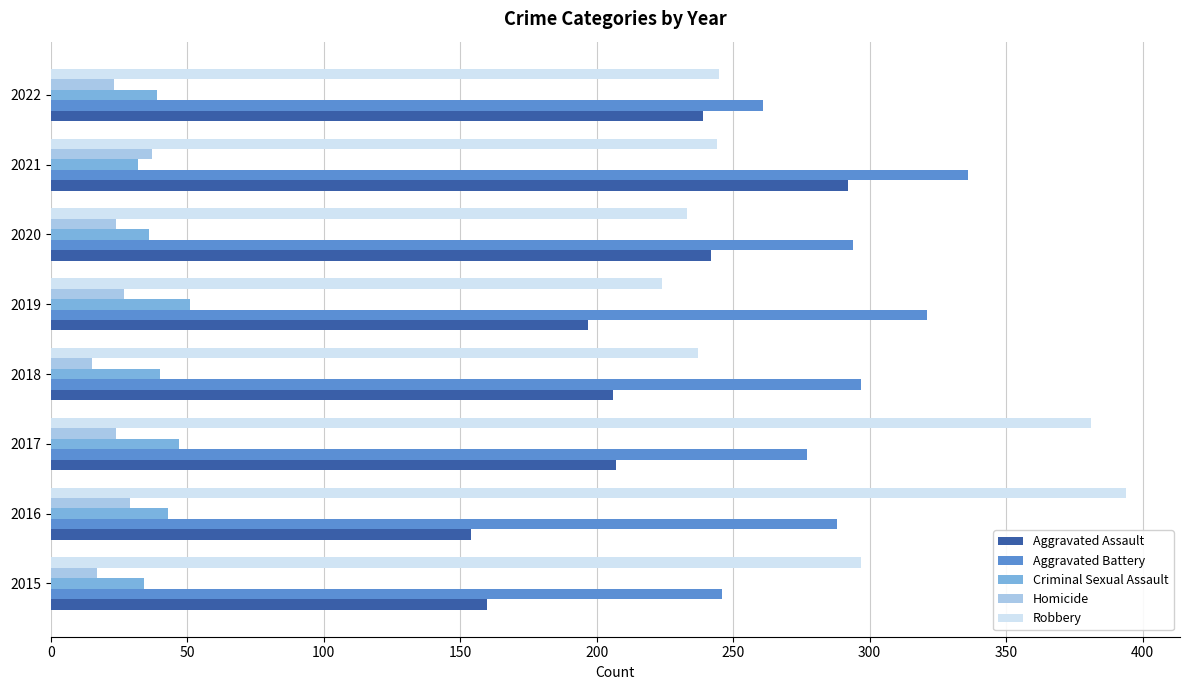

What is the minimum value shown in the chart?

15